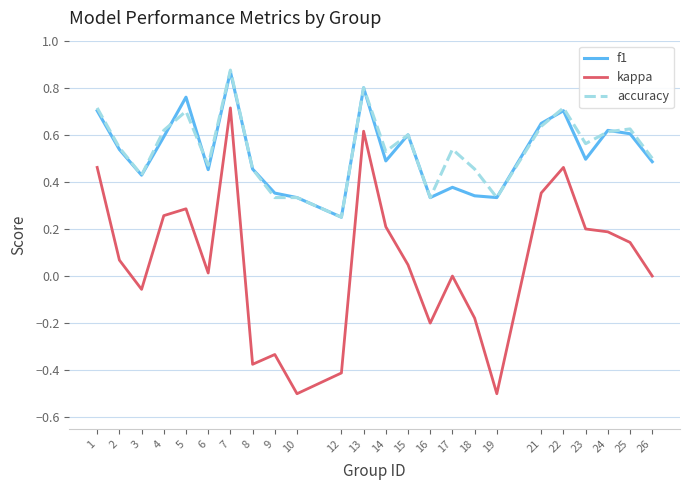

What is the sum of all kappa values?

1.5